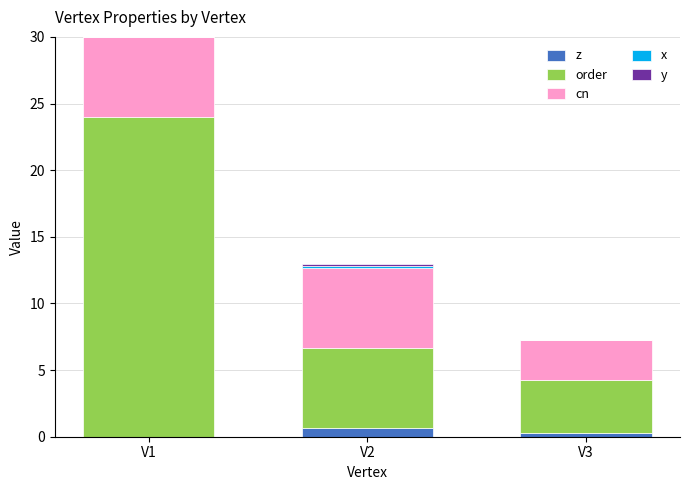

What is the total value across all series at V1?

30.0